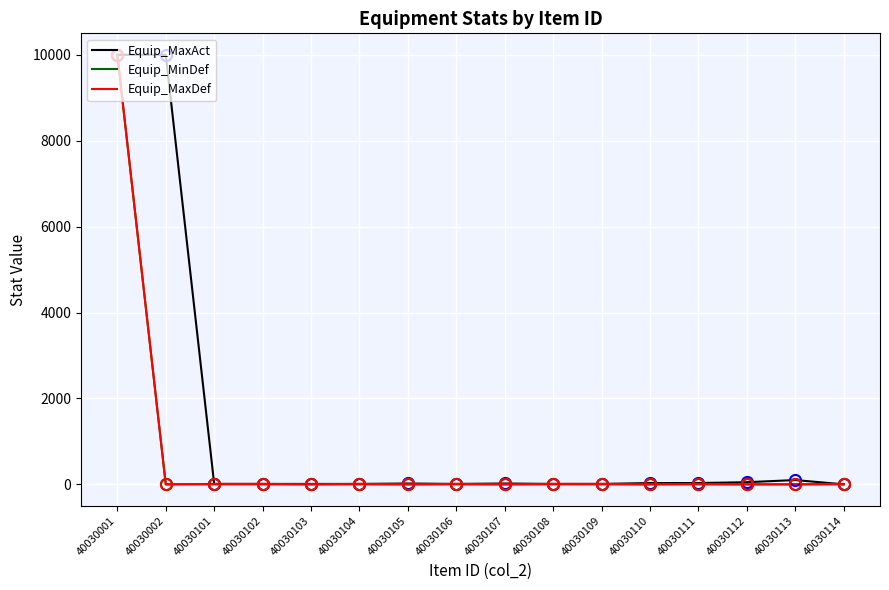

Which category has the highest value in the Equip_MinDef series?

40030001